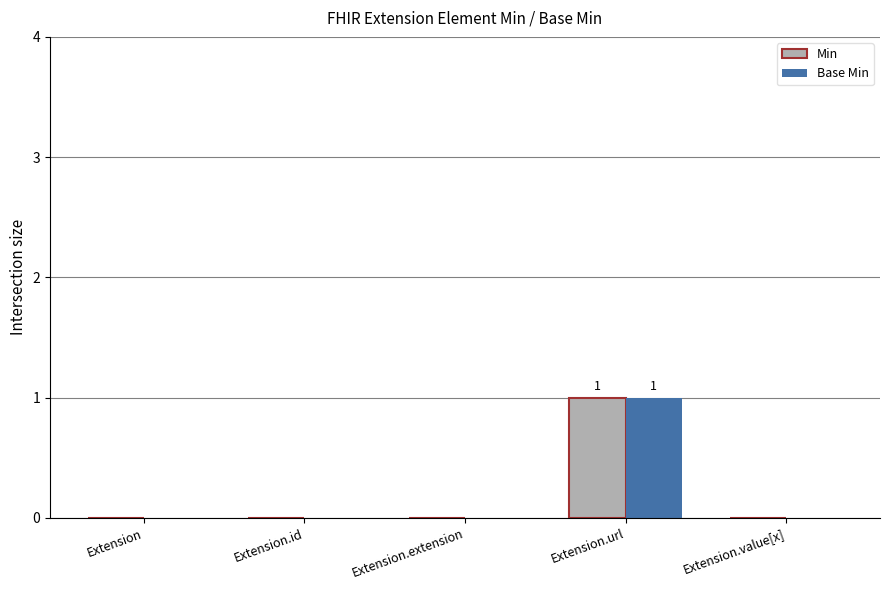

Count the Min values in the range 0 to 1.

5